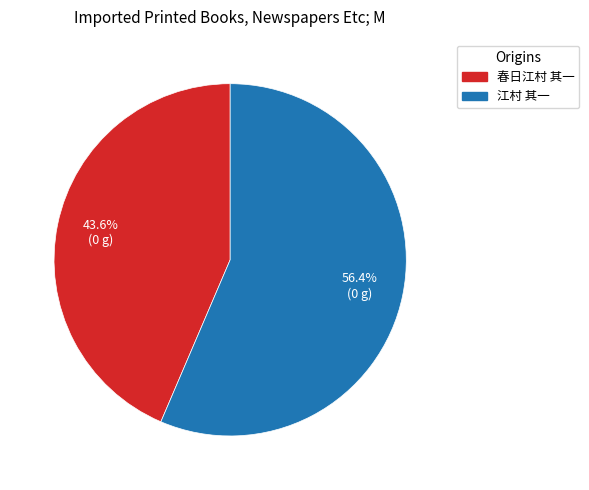

To the nearest percent, what portion does 春日江村 其一 represent?

44%